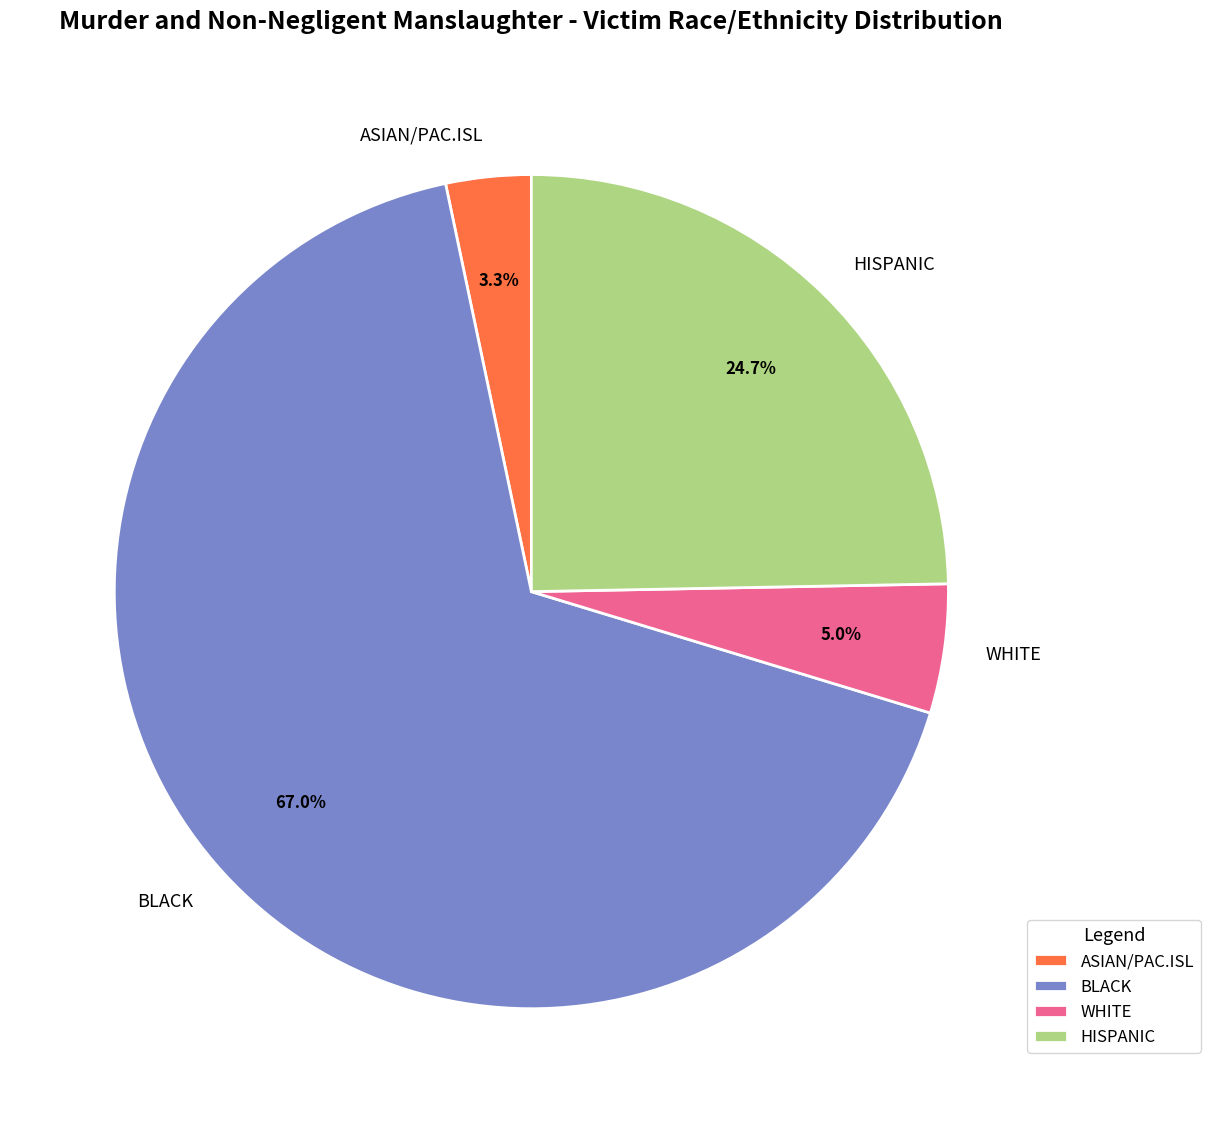

What is the ratio of the value at BLACK to the value at ASIAN/PAC.ISL?

20.3